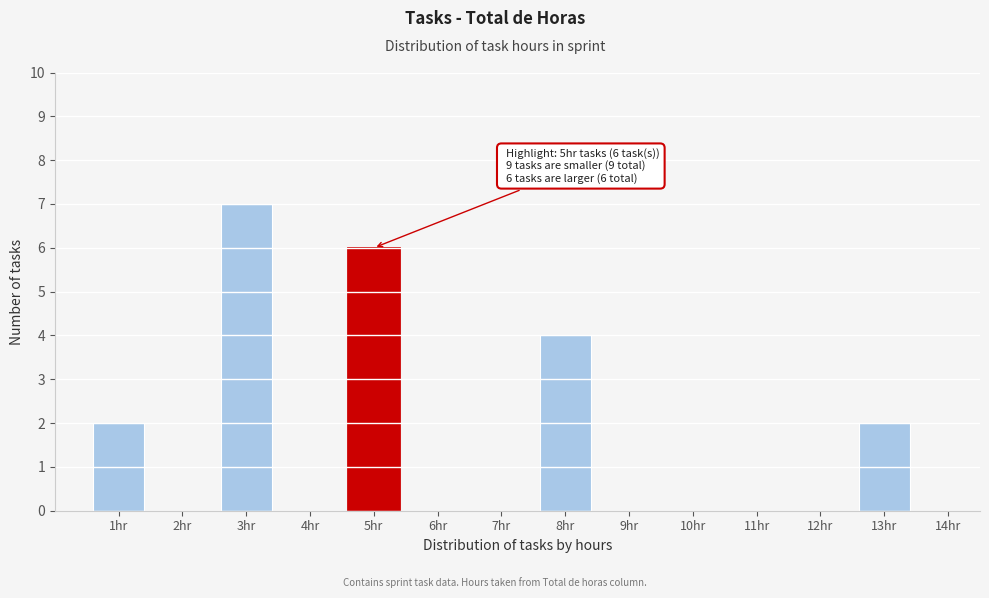

Reading left to right, list all the values displayed in this chart.

1hr=2	2hr=0	3hr=7	4hr=0	5hr=6	6hr=0	7hr=0	8hr=4	9hr=0	10hr=0	11hr=0	12hr=0	13hr=2	14hr=0